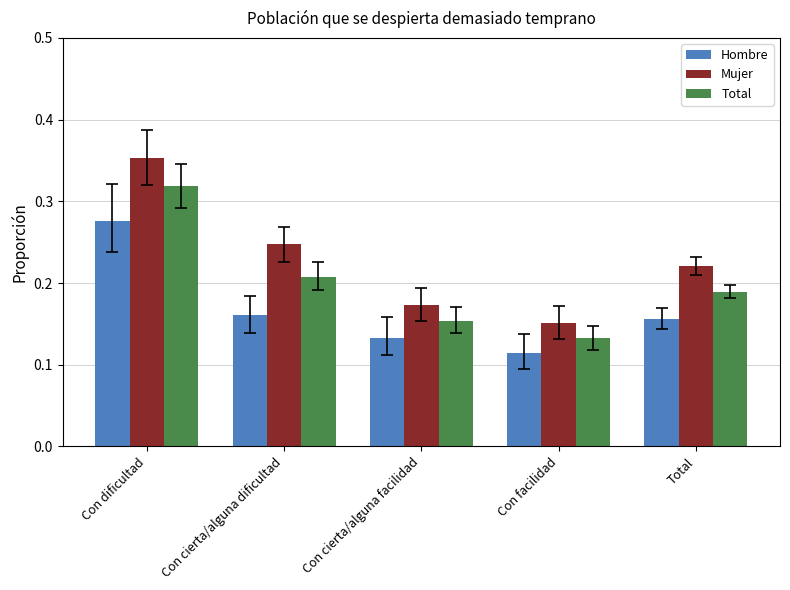

Rank the categories by Mujer value from highest to lowest.

Con dificultad, Con cierta/alguna dificultad, Total, Con cierta/alguna facilidad, Con facilidad